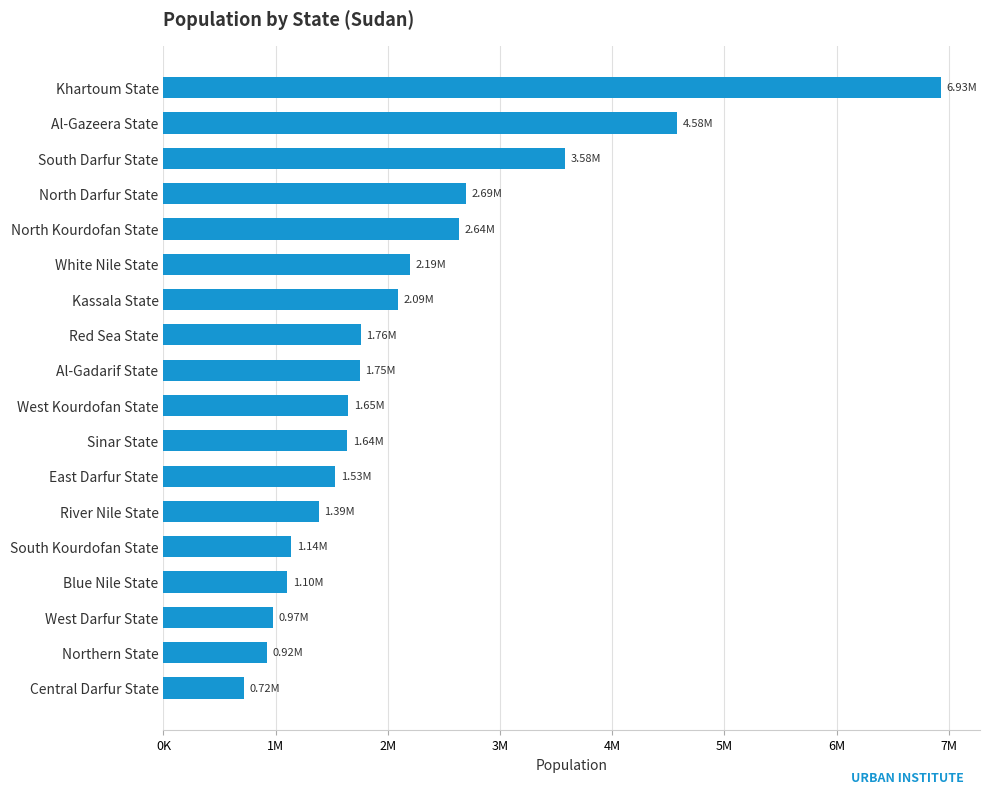

At which category does the chart reach its minimum across all series?

Central Darfur State